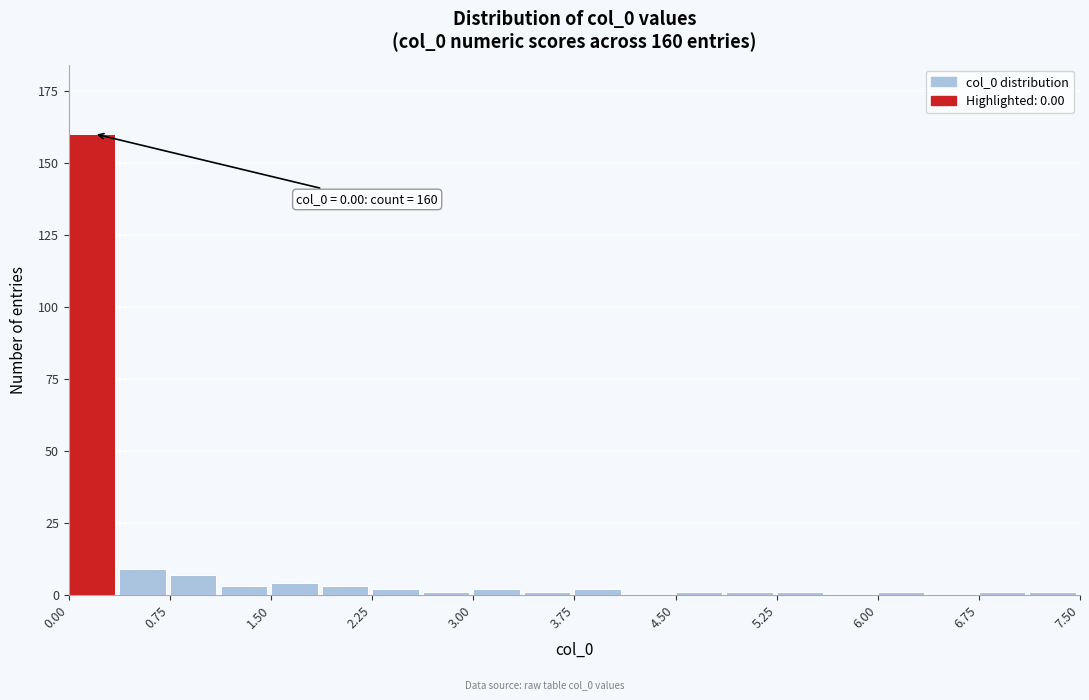

Read against the x-axis, roughly where is the centre of the tallest bar?

0.2